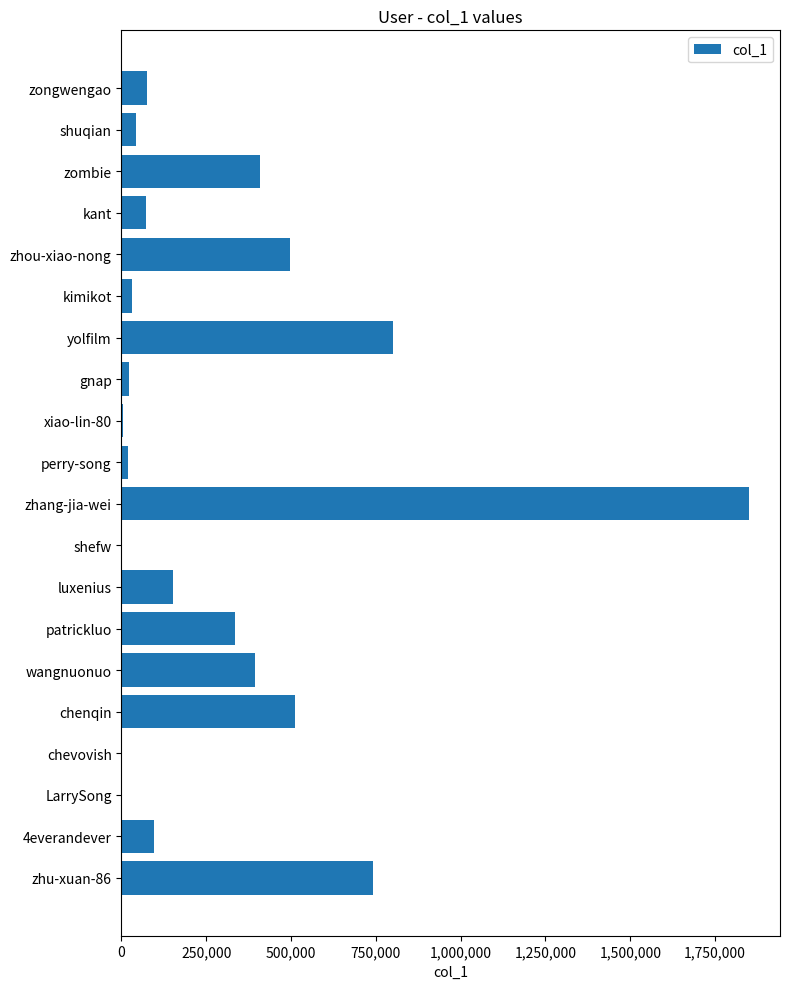

Is it true that the value at zongwengao is 76314?

True